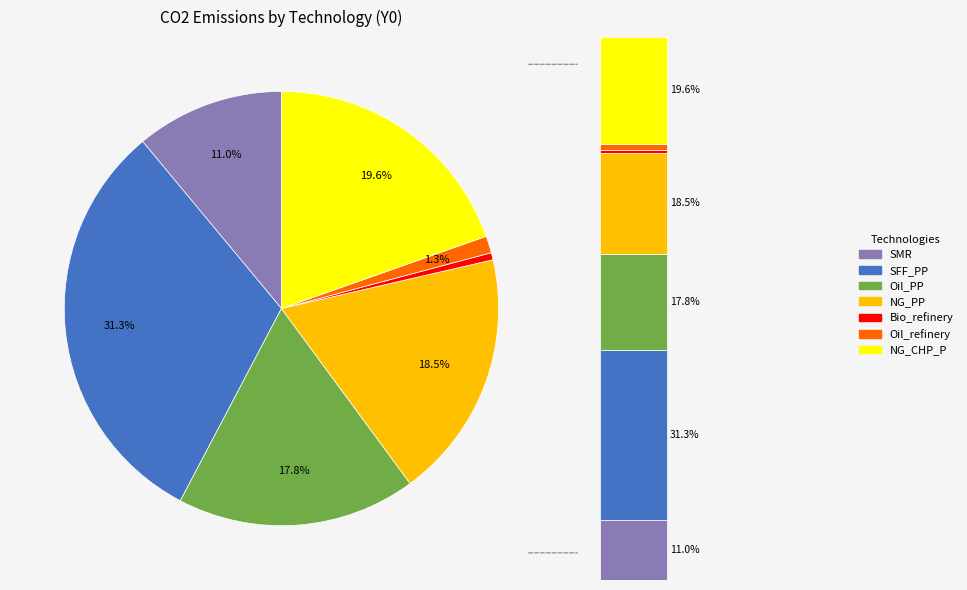

True or false: NG_PP accounts for 19% of the total.

True